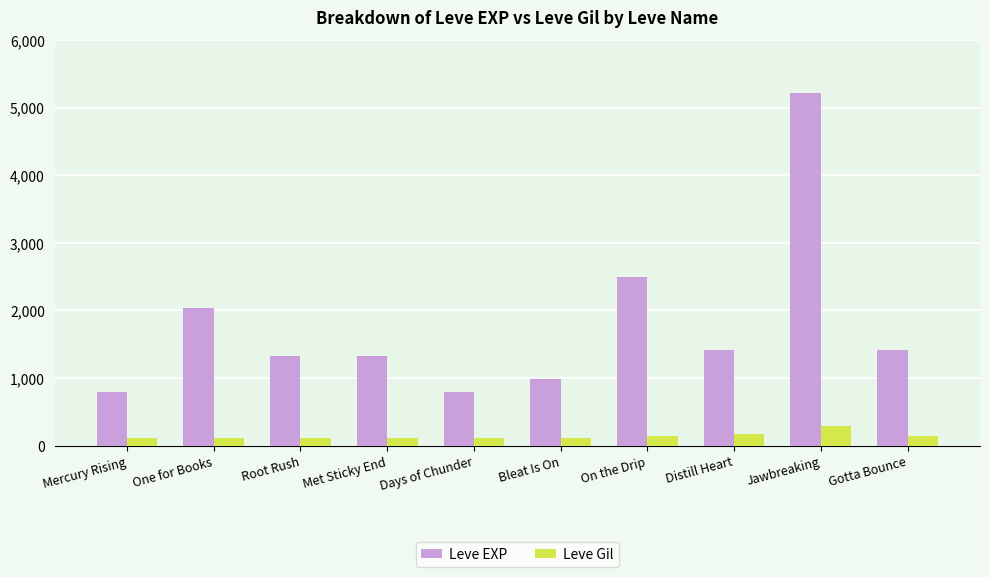

True or false: Leve EXP has a value of 498 at Mercury Rising.

False